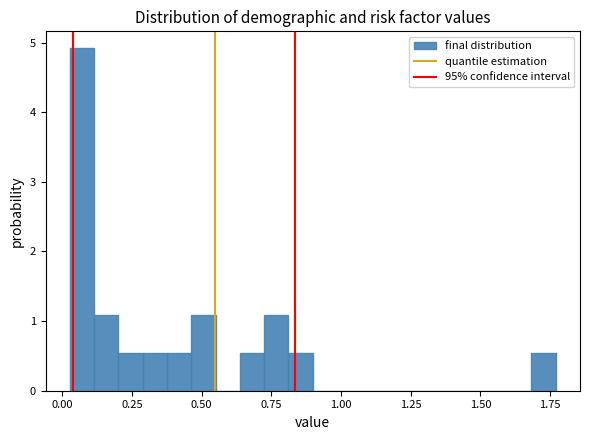

Around what value on the x-axis is the tallest bar? Give the approximate position of its centre, as read against the axis.

0.05